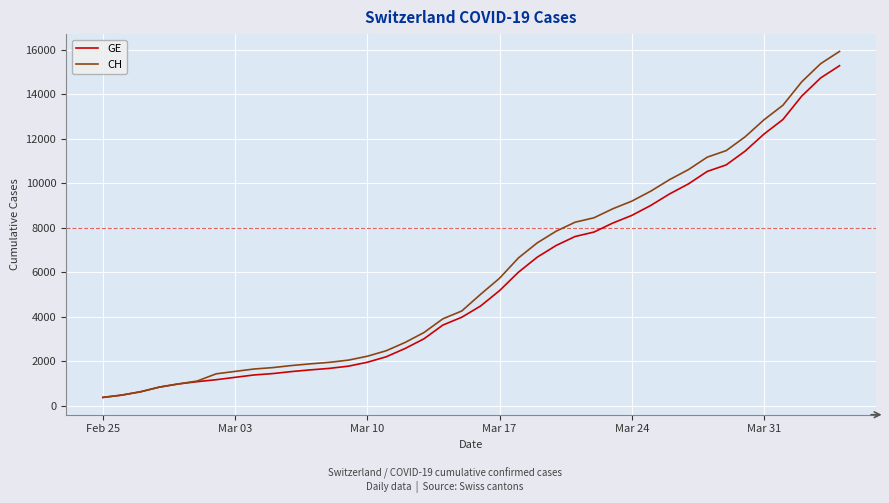

What is the greatest value displayed?

15926